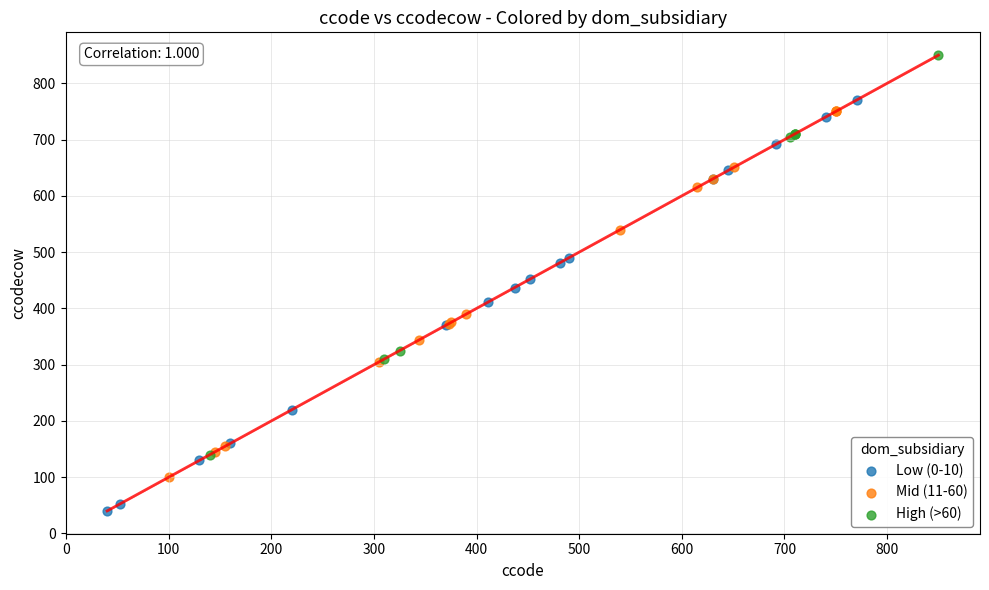

Which series reaches the maximum Y coordinate?

High (>60)